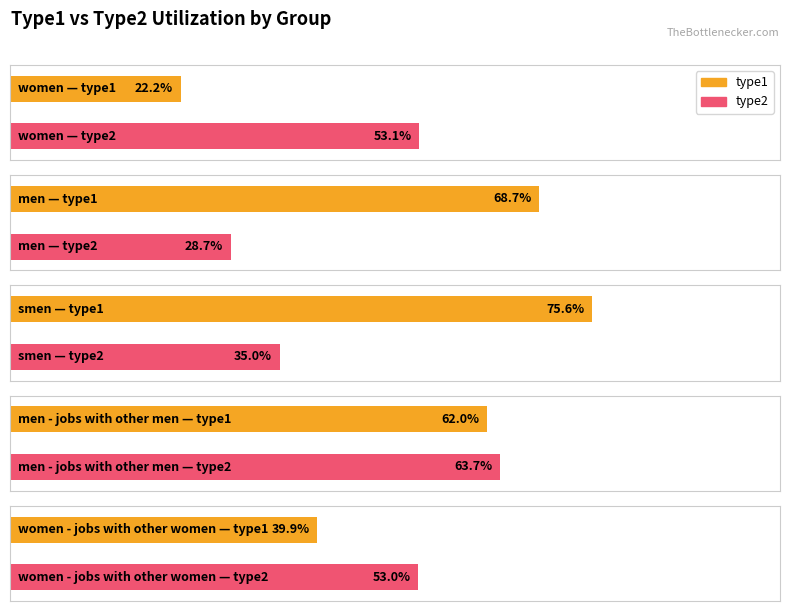

Which category has the lowest value across all series?

women